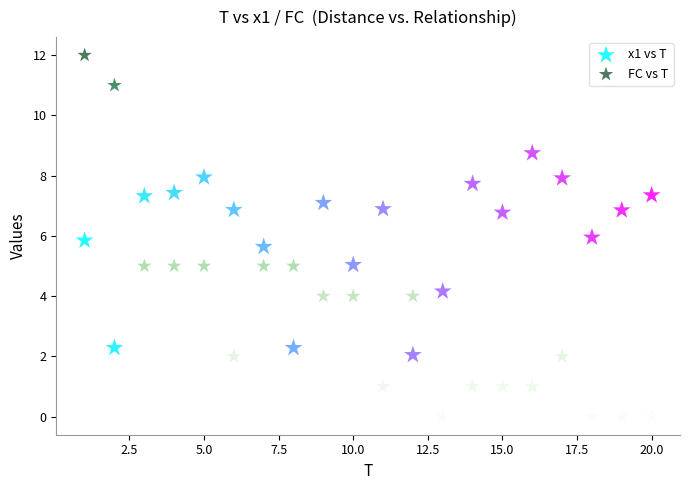

Across all data points, what is the range of Y values (max minus min)?

12.0